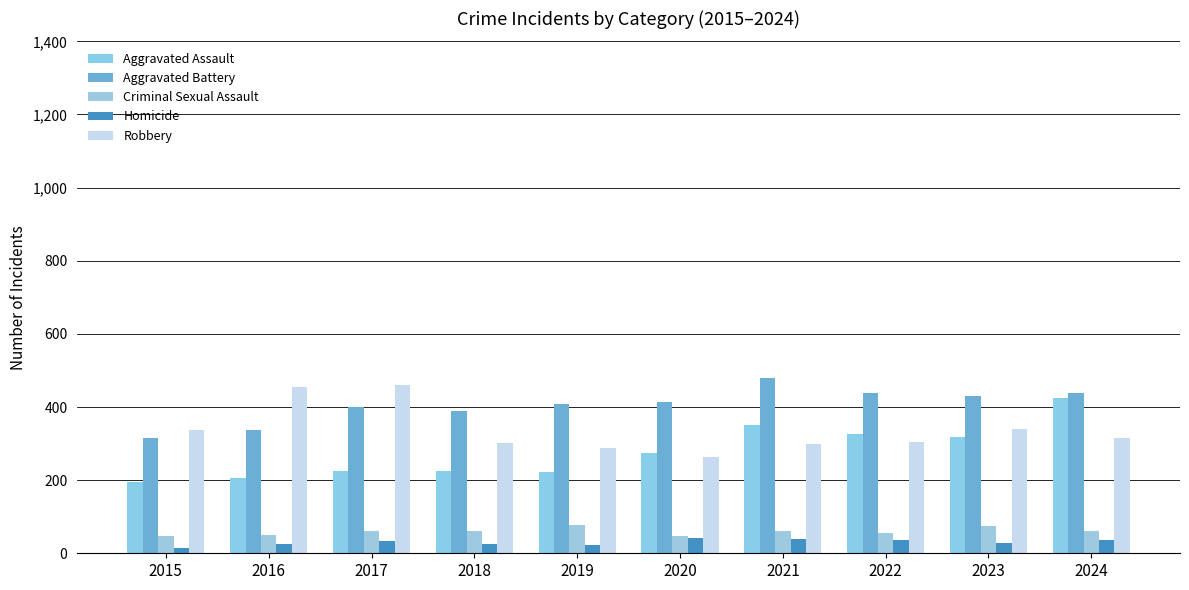

Between 2023 and 2016, which is larger?

2023